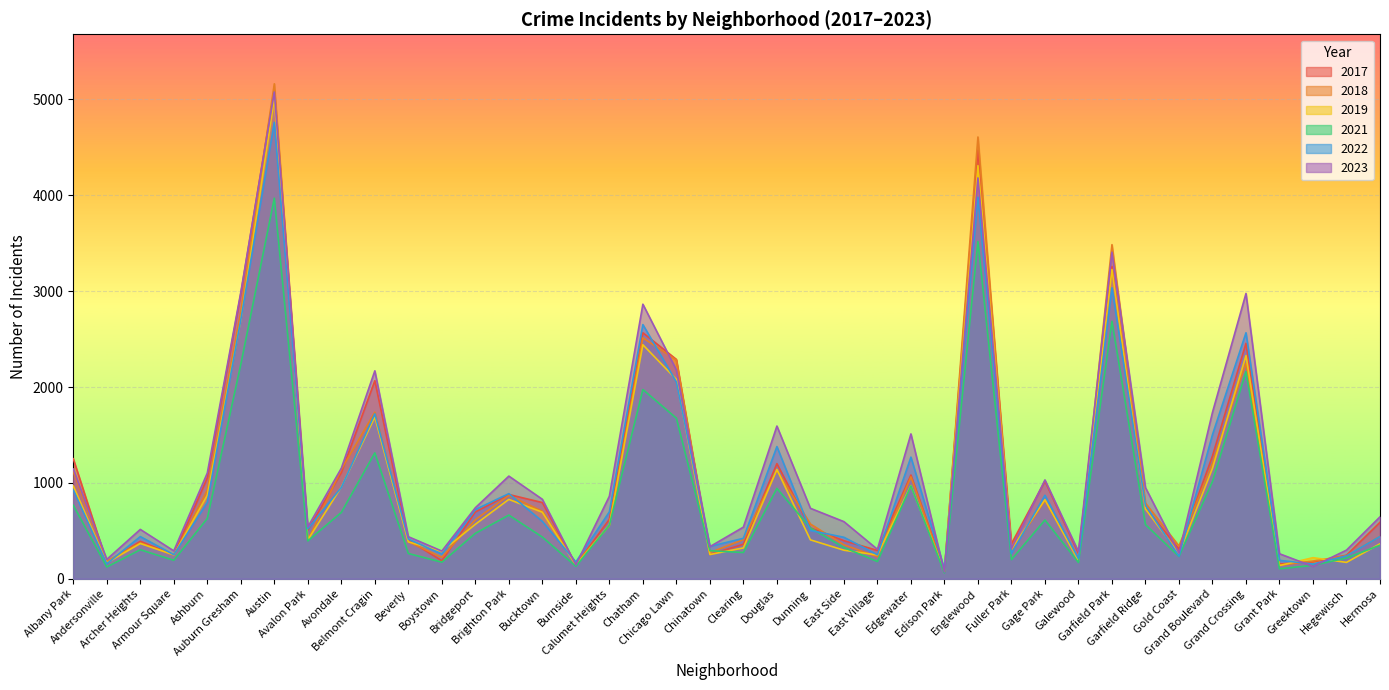

How many lines are shown in the chart?

6